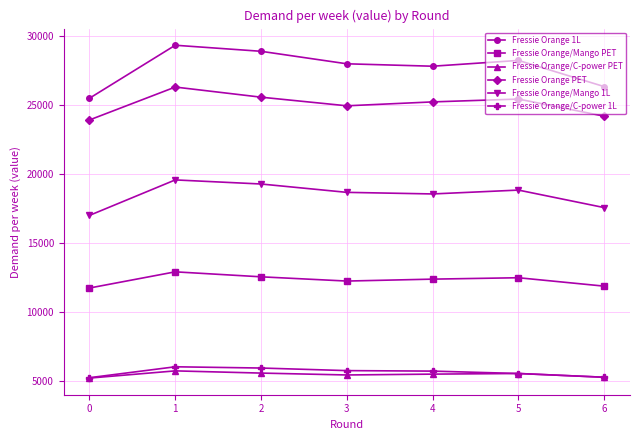

Is the value of Fressie Orange PET at 1 greater than the value of Fressie Orange/C-power 1L at 4?

Yes